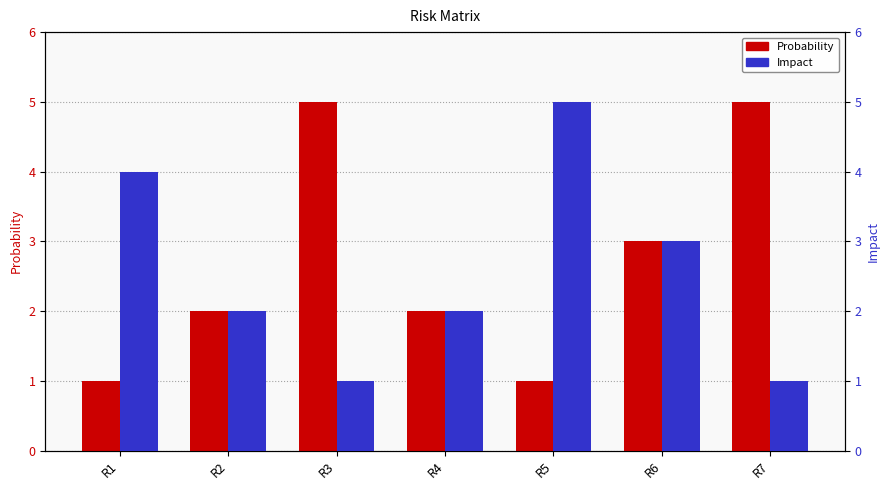

The value of Impact at R6 is 1. True or false?

False